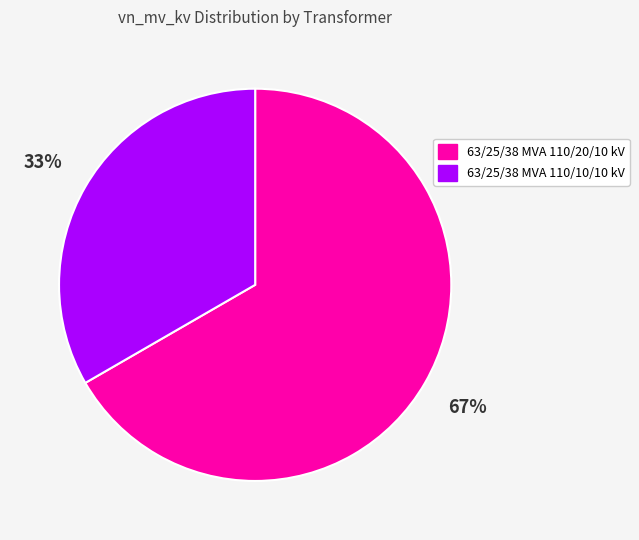

To the nearest percent, what is the combined percentage of 63/25/38 MVA 110/20/10 kV and 63/25/38 MVA 110/10/10 kV?

100%